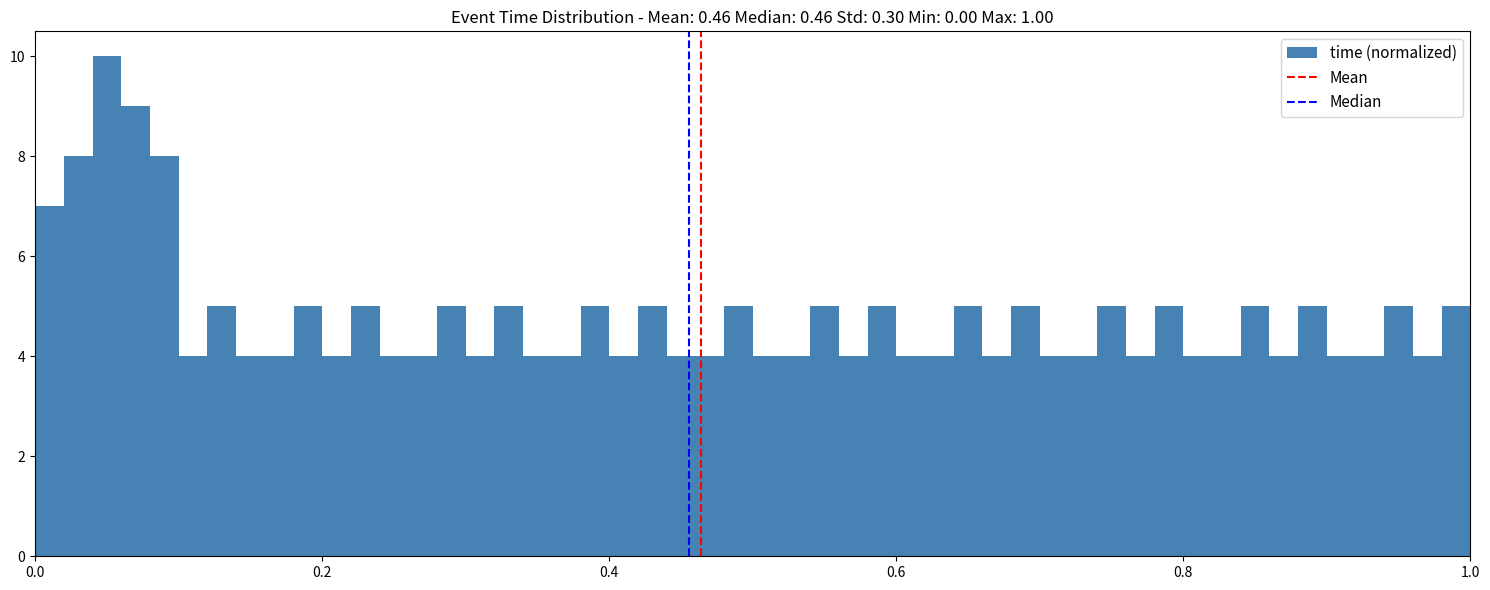

Read against the x-axis, roughly where is the centre of the tallest bar?

0.06